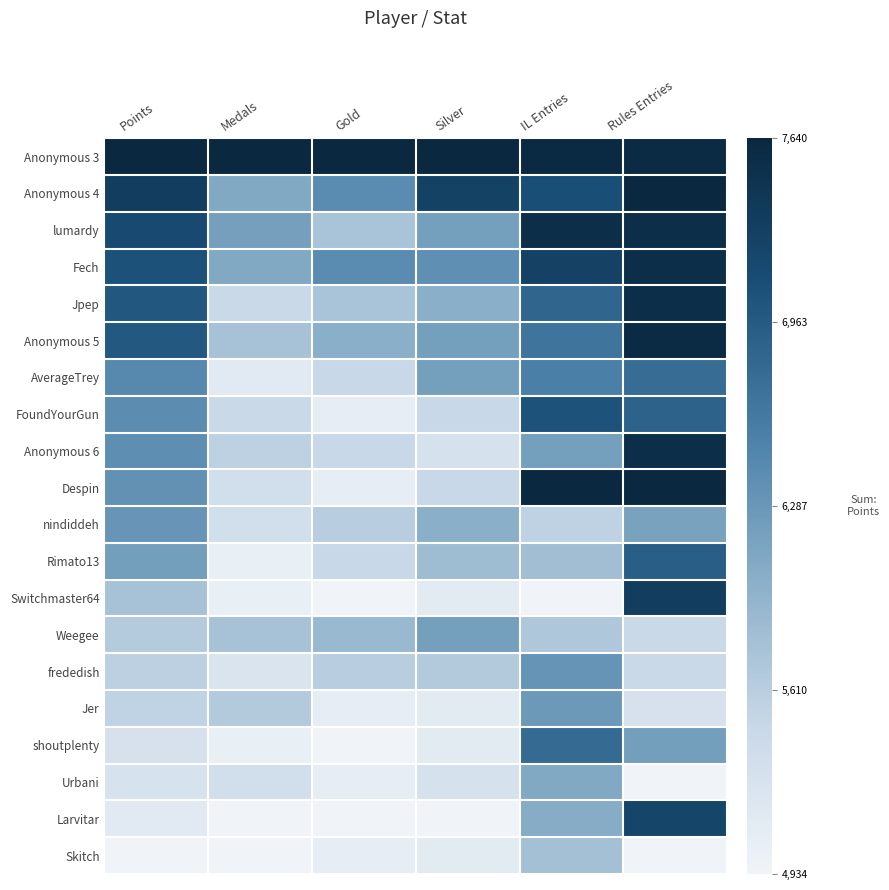

At which category is the sum across all series the highest?

Rules Entries